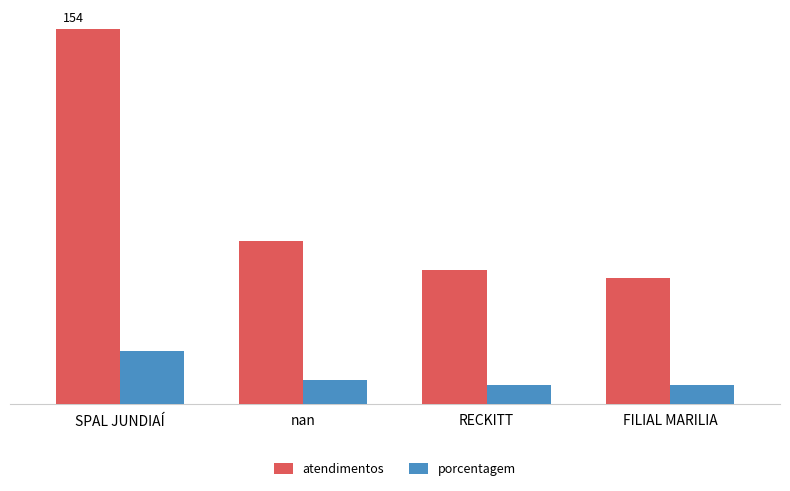

What are all the series names shown in the legend?

atendimentos, porcentagem